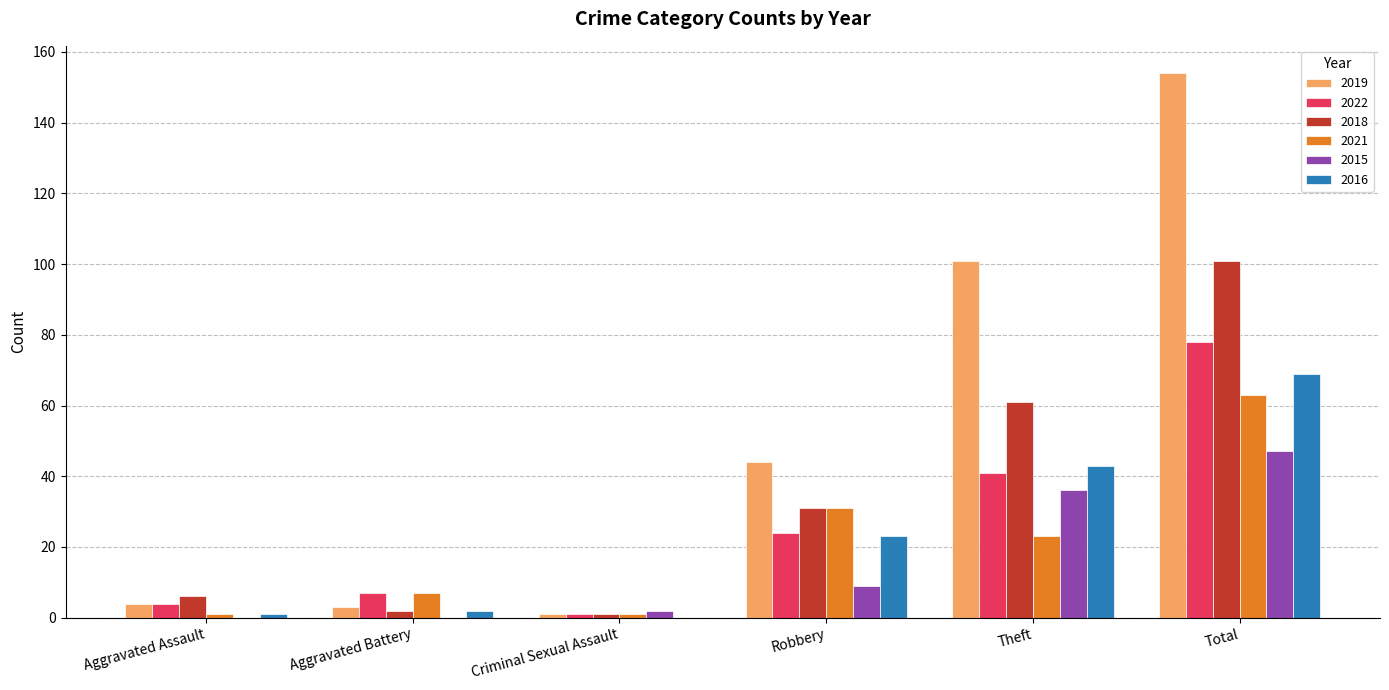

Which series has the largest total across all categories?

2019